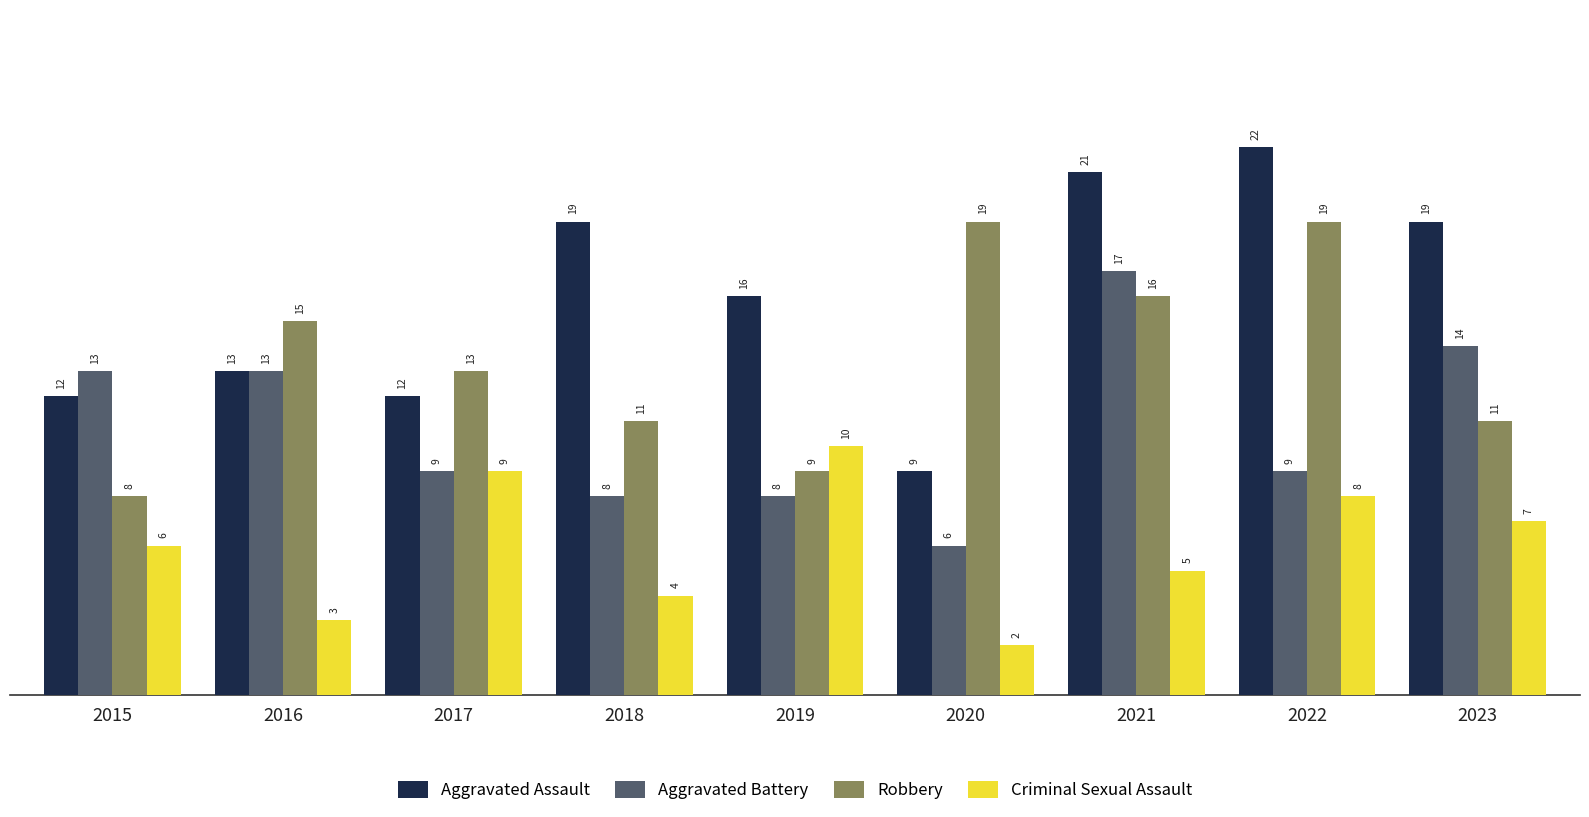

The value of Robbery at 2015 is 8. True or false?

True